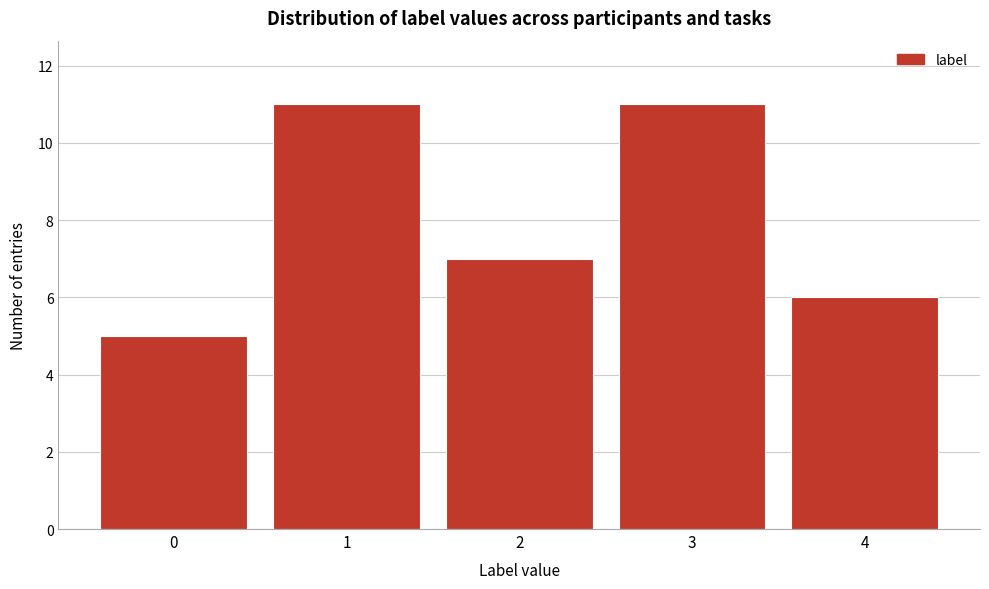

Reading left to right, what are all the values shown in this chart?

5	11	7	11	6